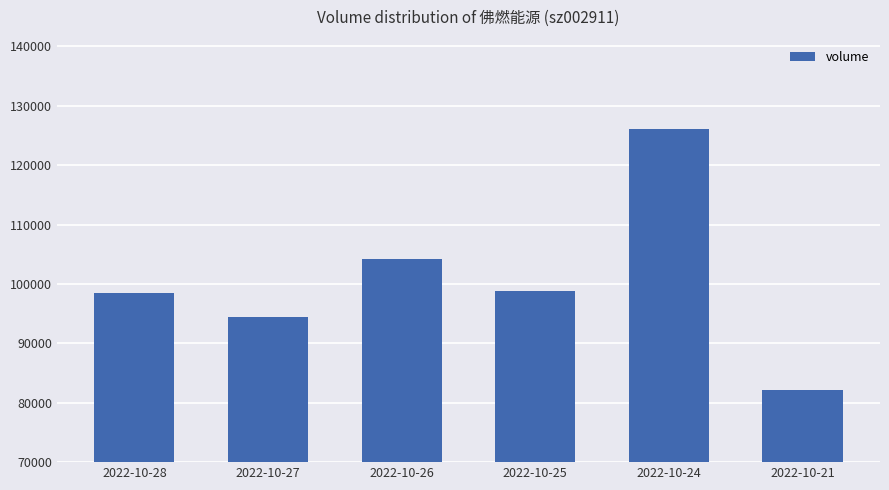

The chart shows a value of 98545 at 2022-10-28. True or false?

True